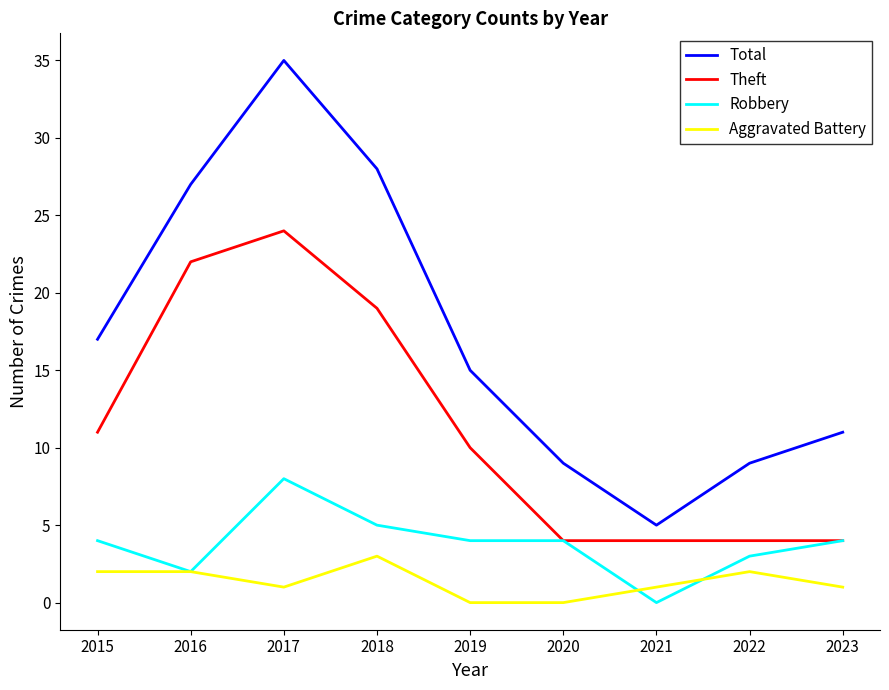

At which label does Aggravated Battery reach its peak?

2018